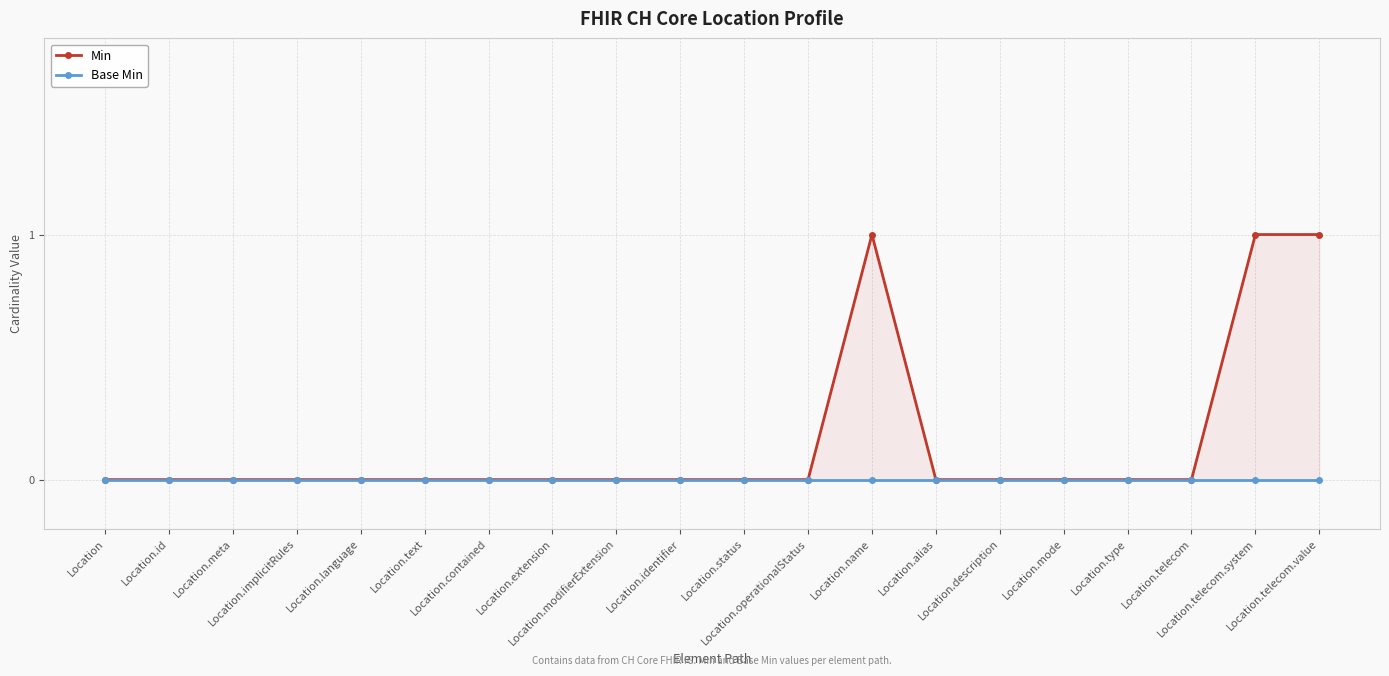

Which series has the largest range (max minus min)?

Min